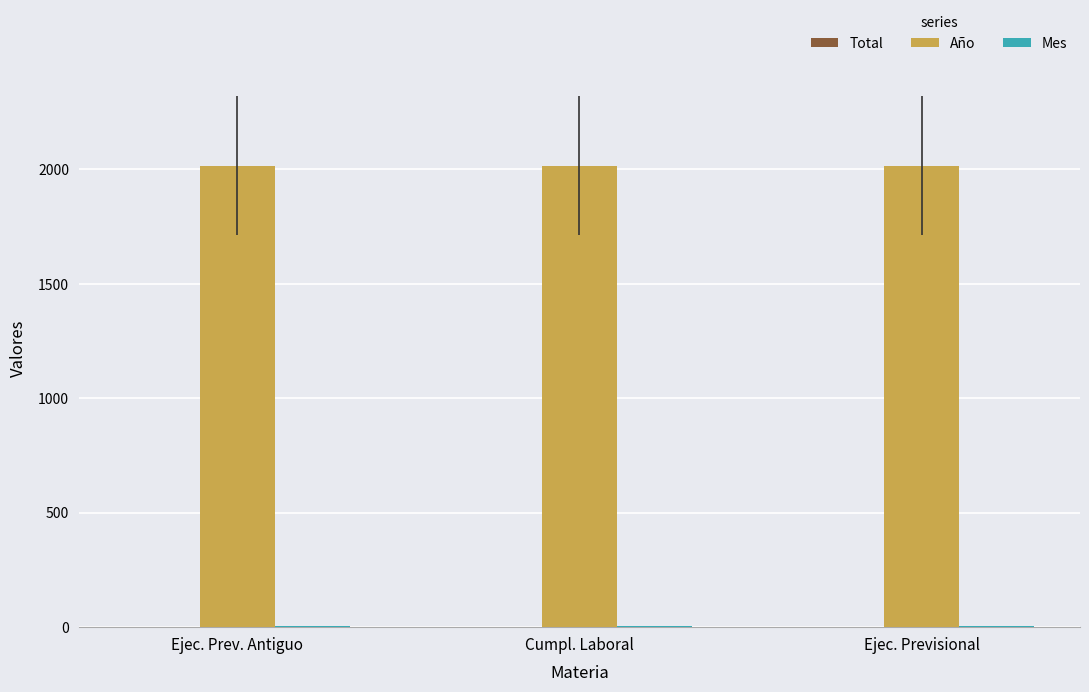

Which series has the largest total across all categories?

Año